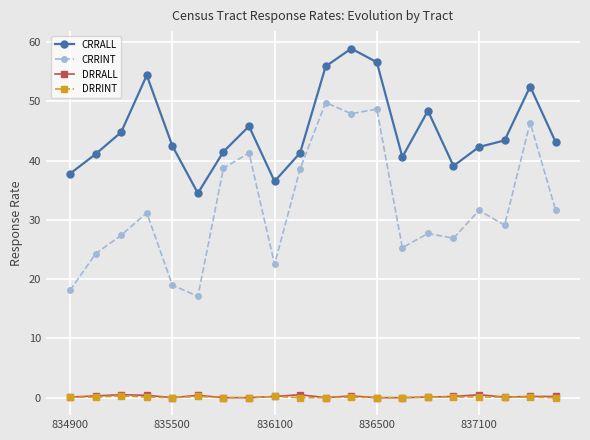

What is the value of the CRRALL point at the 8th from the left?

45.8